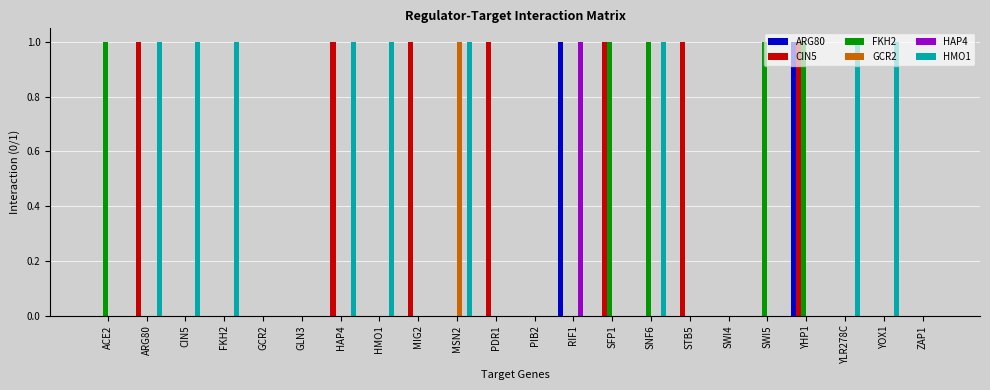

How many distinct data groups are displayed?

6